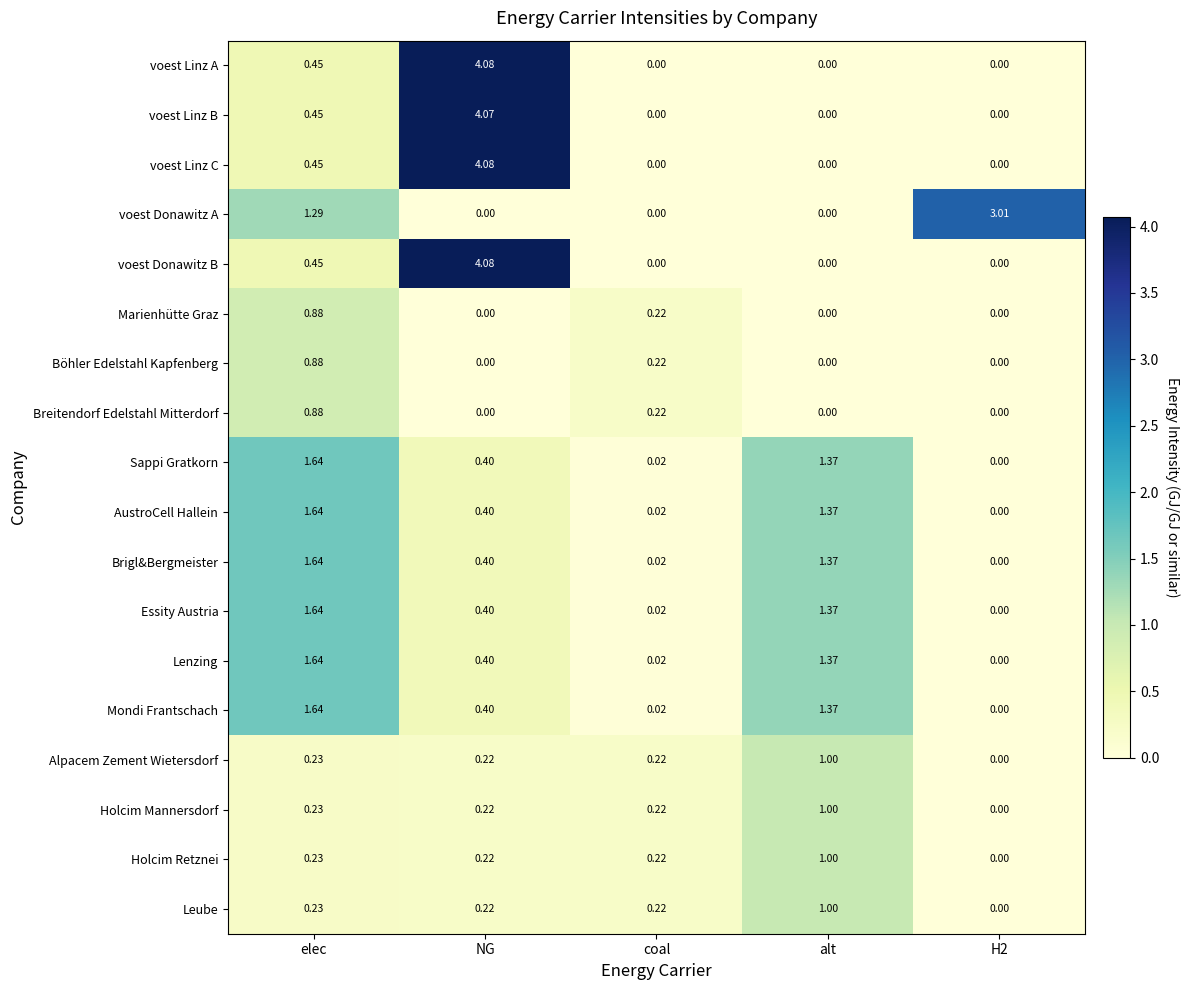

At which category does the chart reach its peak across all series?

NG